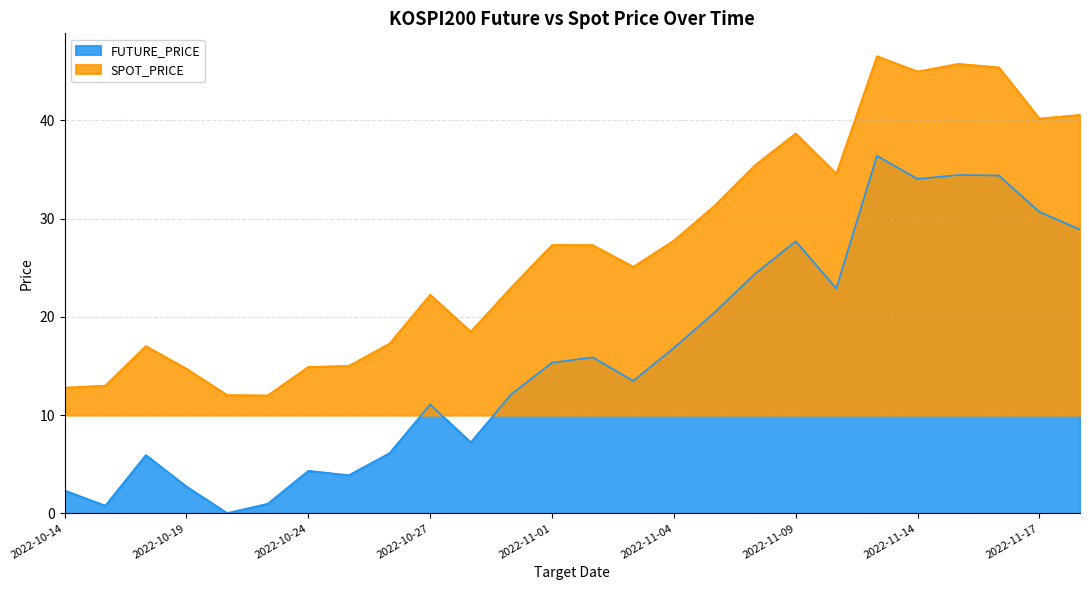

The value of FUTURE_PRICE at 2022-11-18 is 28.9. True or false?

True